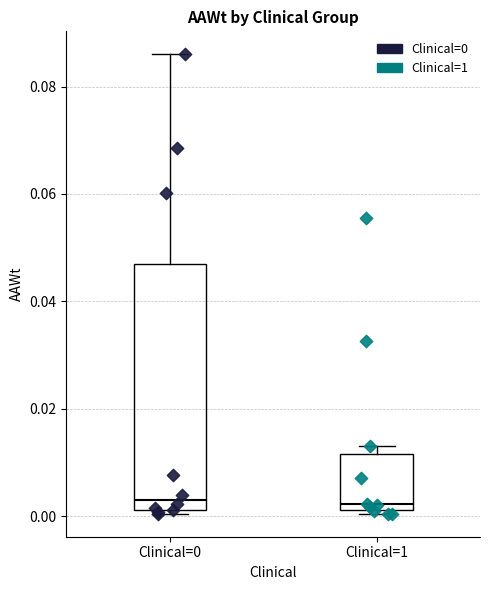

Reading left to right, transcribe this box plot: for each box, give where its median line is, the range the box spans, and where its two whiskers end, as read against the y-axis. The values are not printed on the chart, so give them approximately, as read against the axis.

Clinical=0: median 0.004, box 0.002 to 0.046, whiskers 0.000 to 0.086
Clinical=1: median 0.002 (just above the box's lower edge), box 0.002 to 0.012, whiskers 0.000 to 0.014